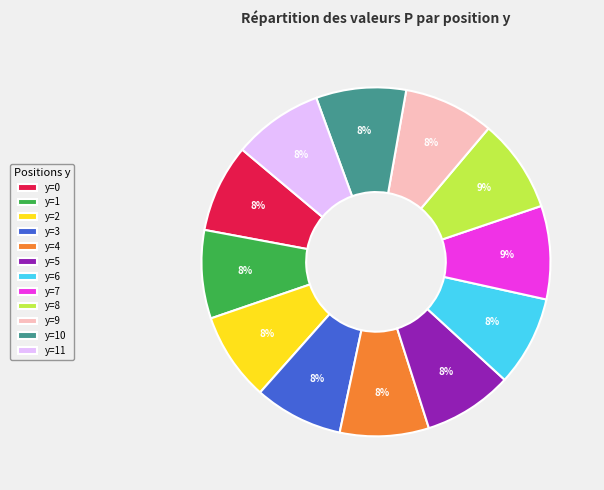

To the nearest percent, what portion does y=1 represent?

8%